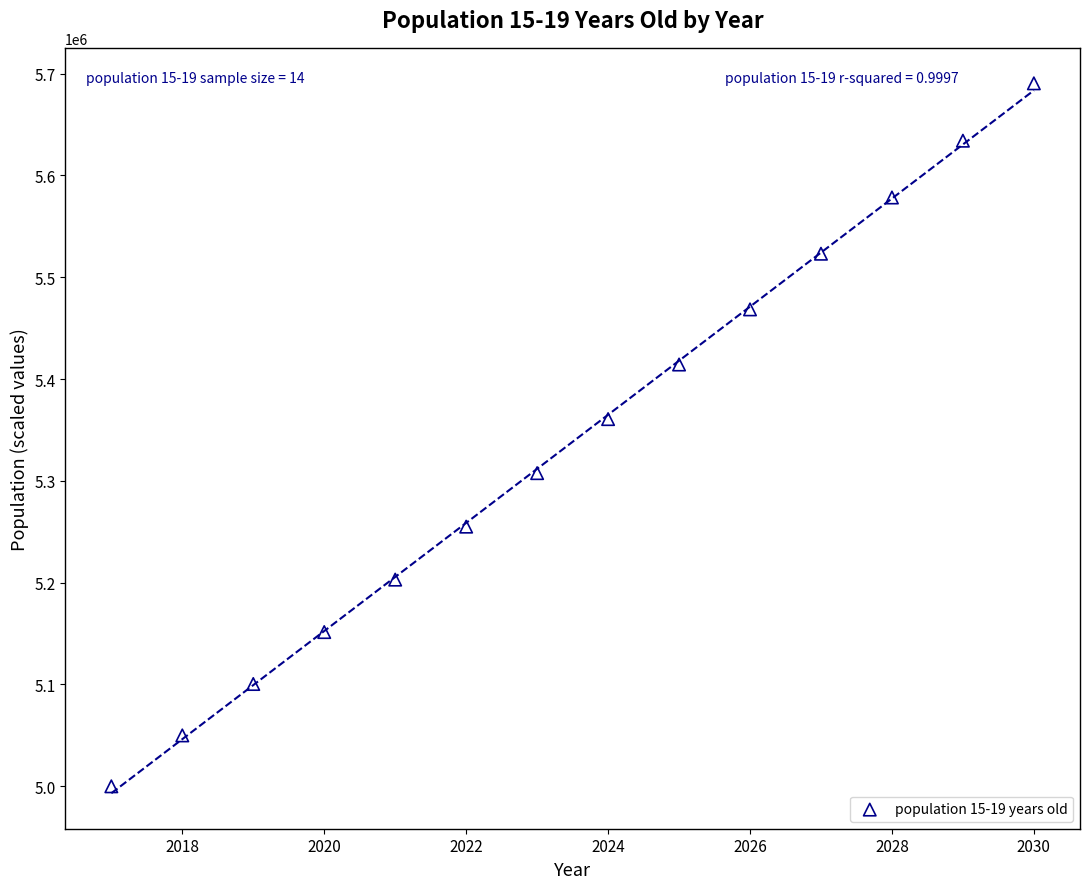

What is the range of Y values (max minus min)?

690466.4